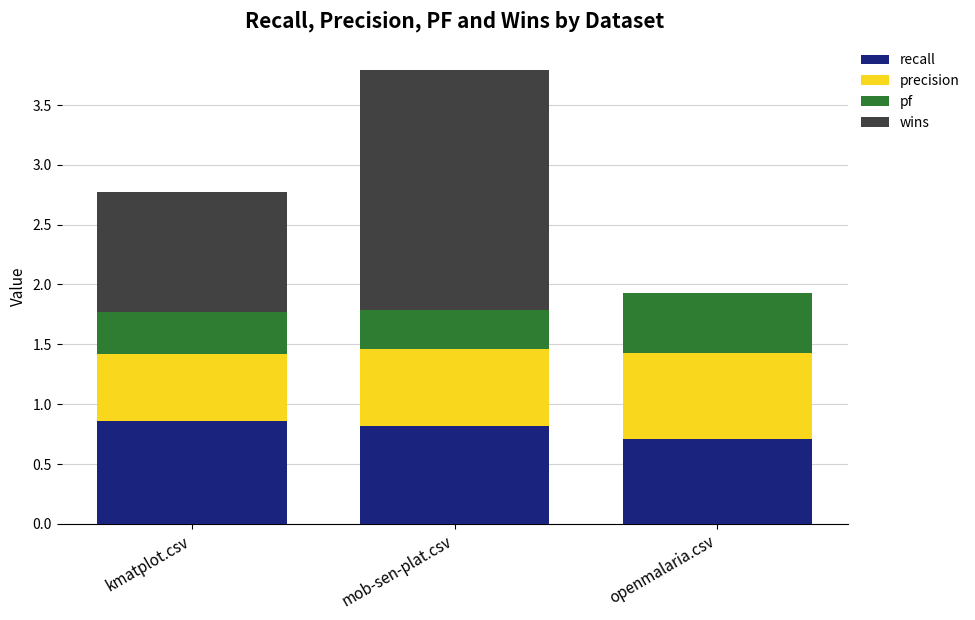

True or false: recall has a value of 1.2 at openmalaria.csv.

False